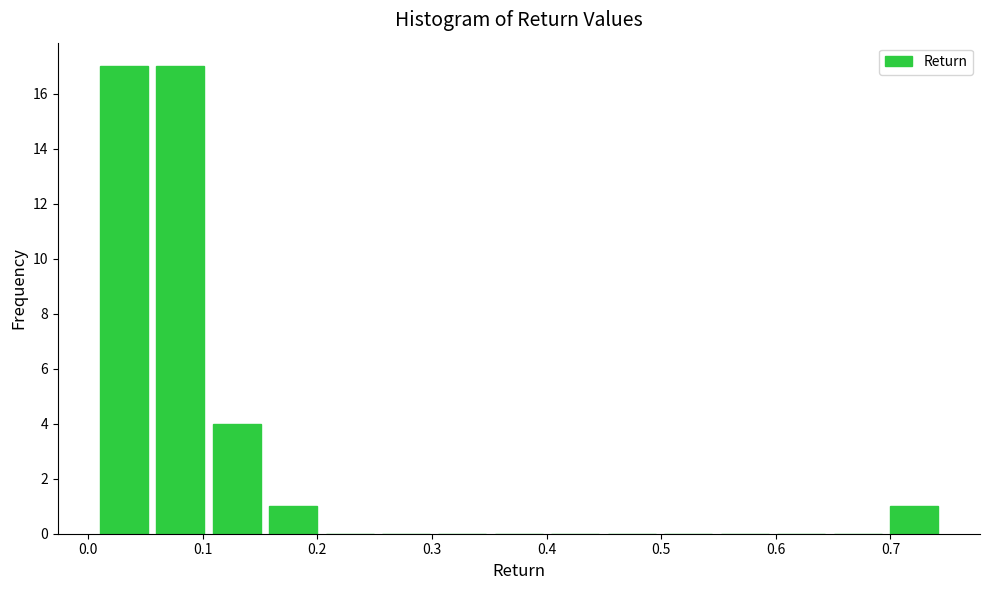

What is the height of the bar covering 0.01 to 0.06 on the x-axis? Neither the bar edges nor the heights are printed on the chart, so give them approximately, as read against the axes.

17